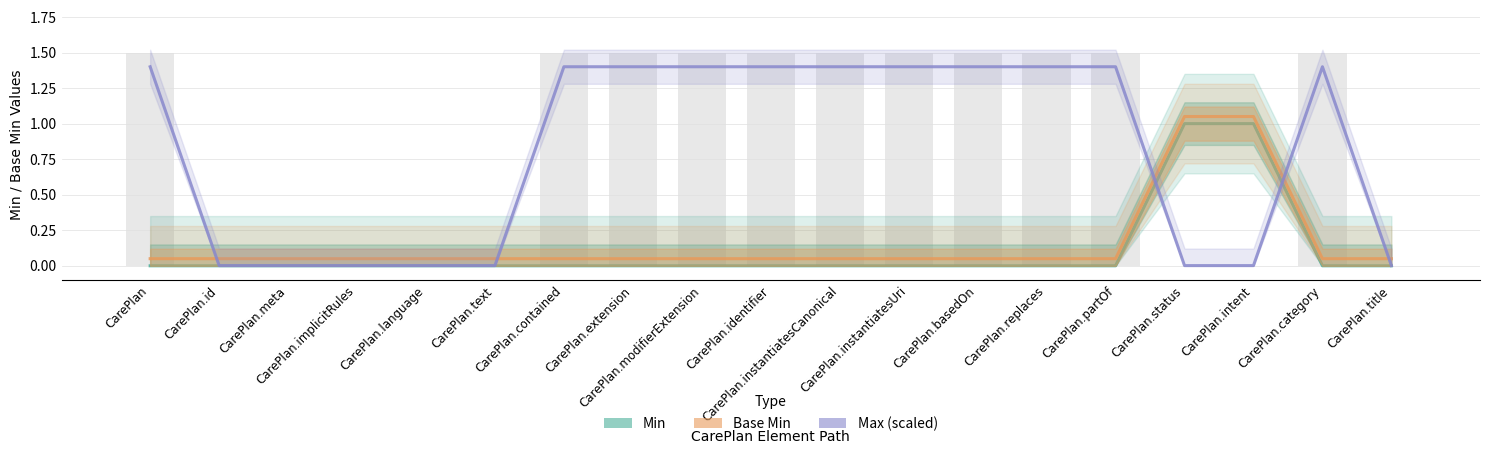

What is the maximum value shown in the chart?

1.4